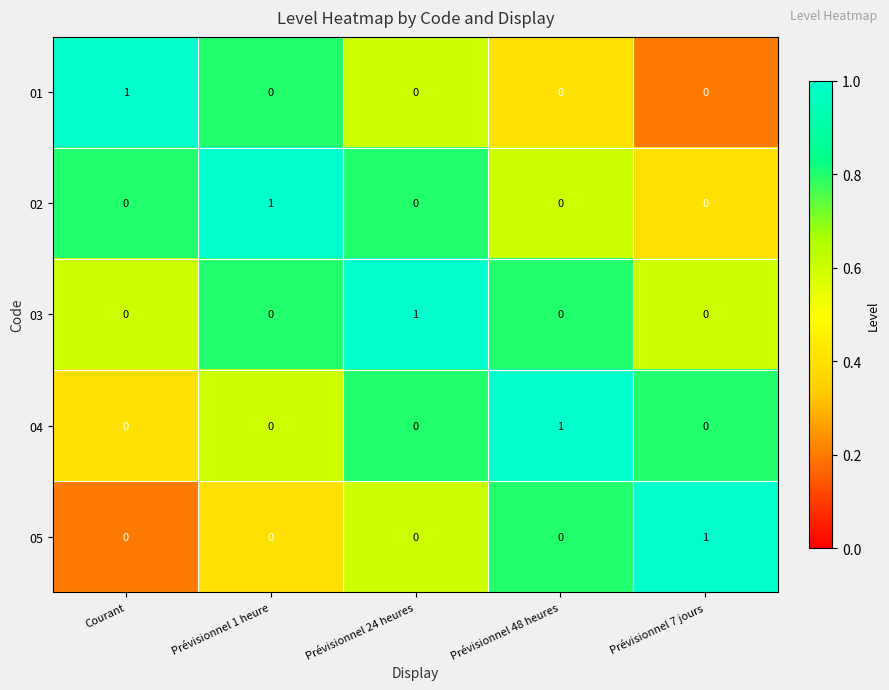

At which label does 03 reach its peak?

Prévisionnel 24 heures